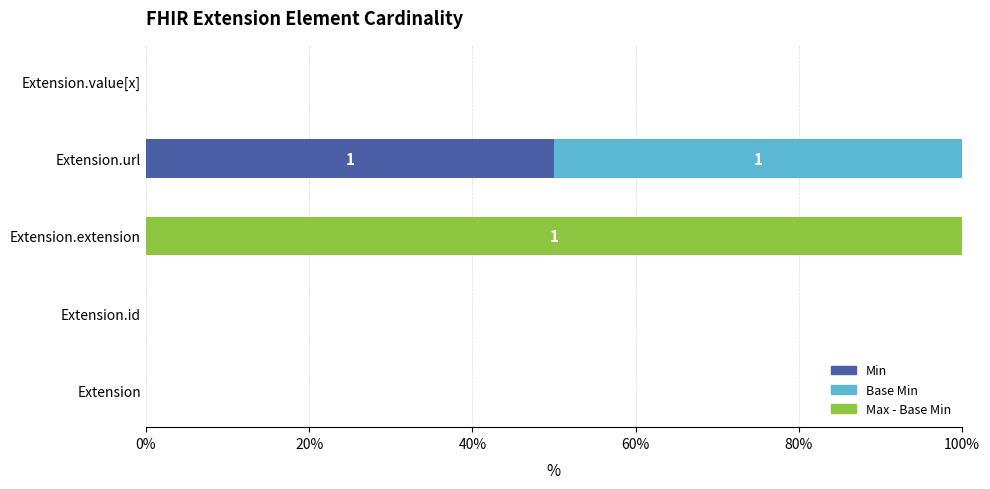

What is the highest value of the Min series?

50